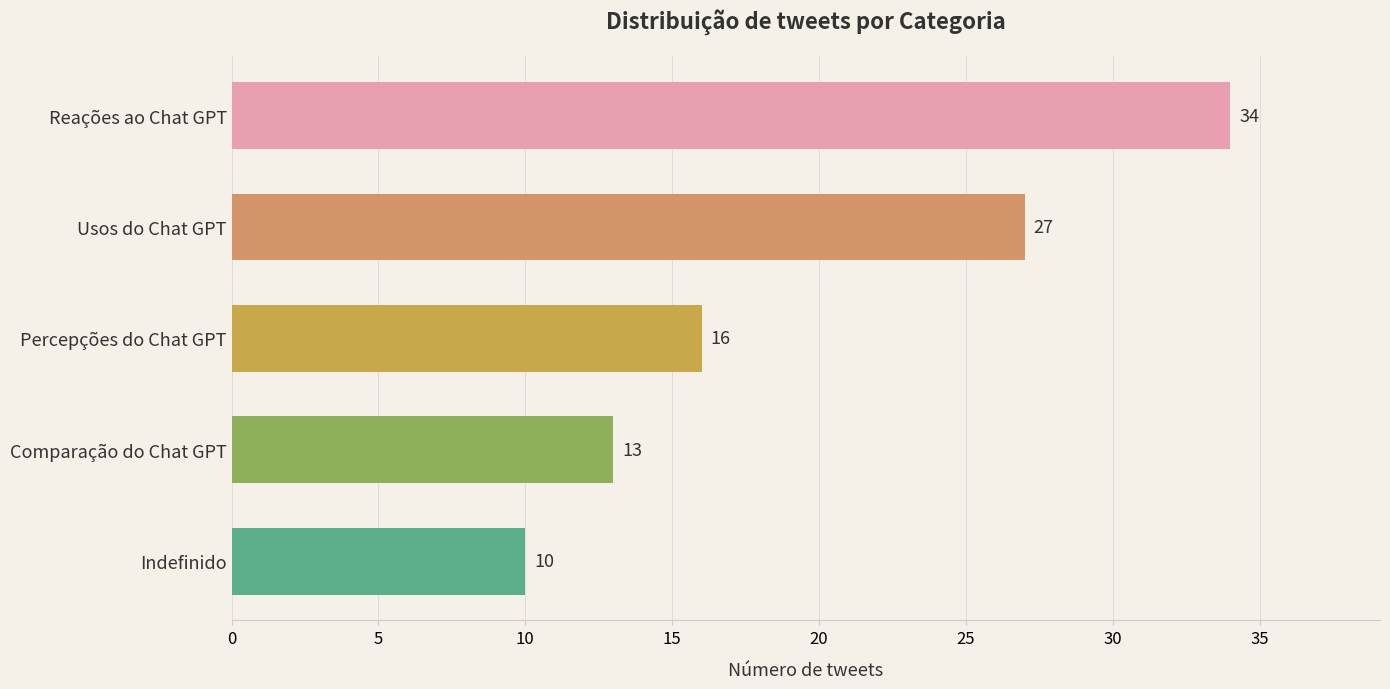

At which label is the value closest to 22?

Usos do Chat GPT